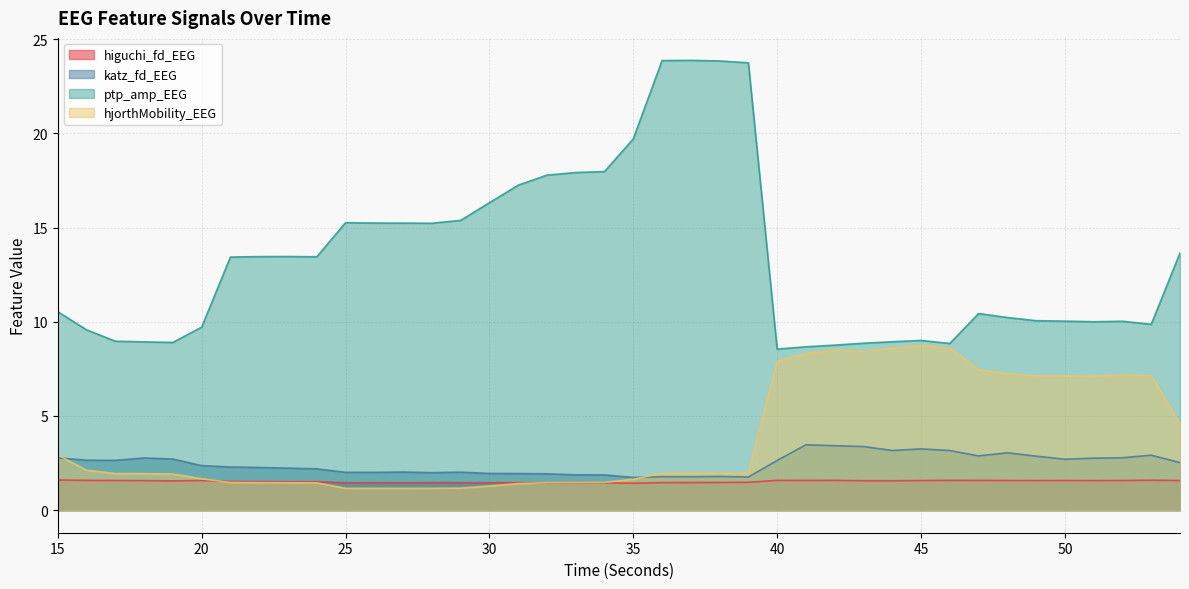

At which label does higuchi_fd_EEG reach its peak?

15